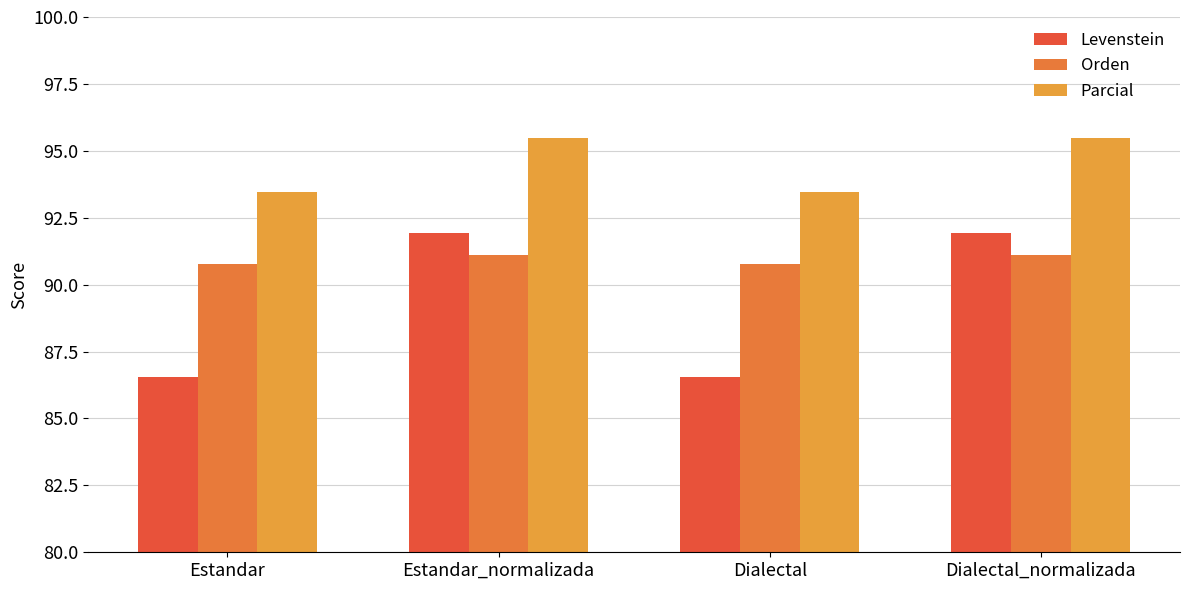

Where does the Orden series first go above 91?

Estandar_normalizada